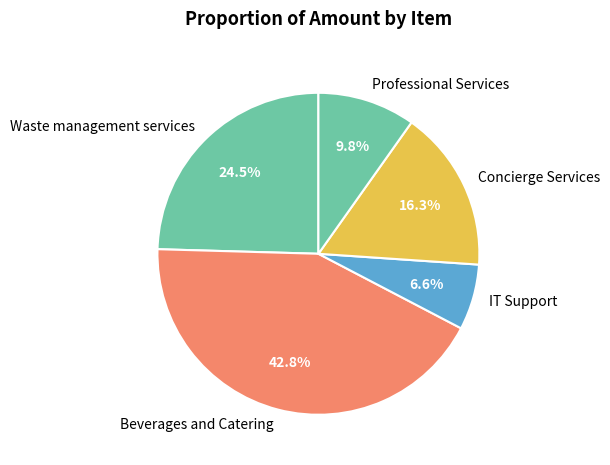

What percentage is NOT represented by Professional Services?

90.2%